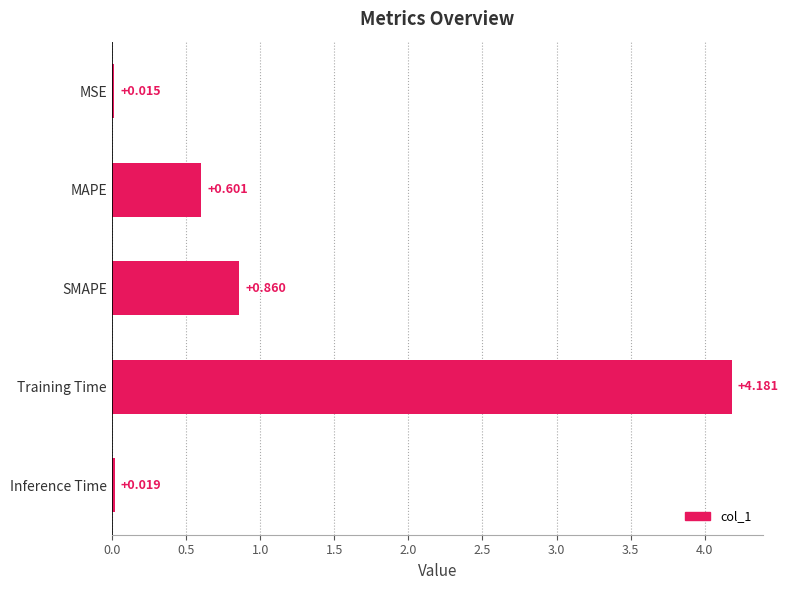

List the labels in order of value, largest first.

Training Time, SMAPE, MAPE, Inference Time, MSE